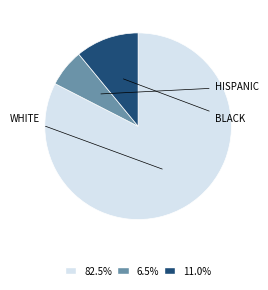

Approximately how many times larger is the value at 82.5% compared to 11.0%?

7.5